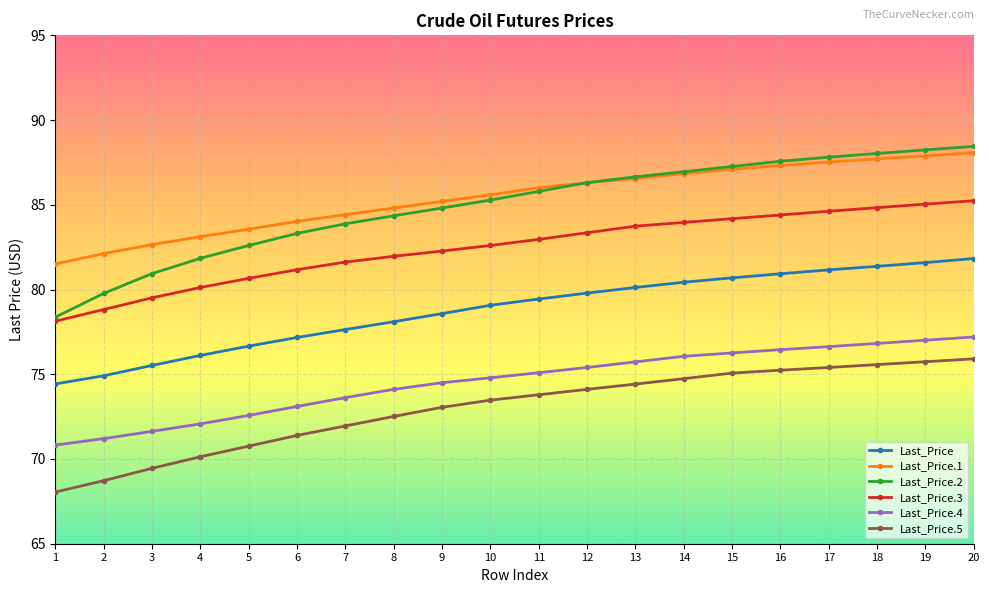

At which label is Last_Price.4 closest to 74?

8